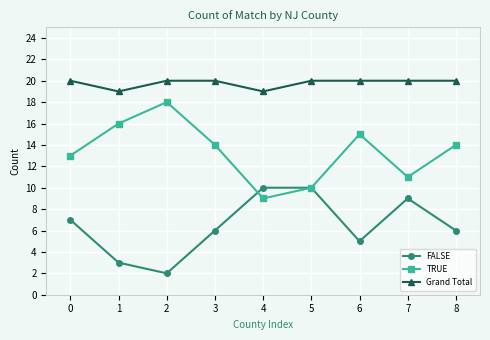

What is the difference between the highest and lowest values at 1?

16